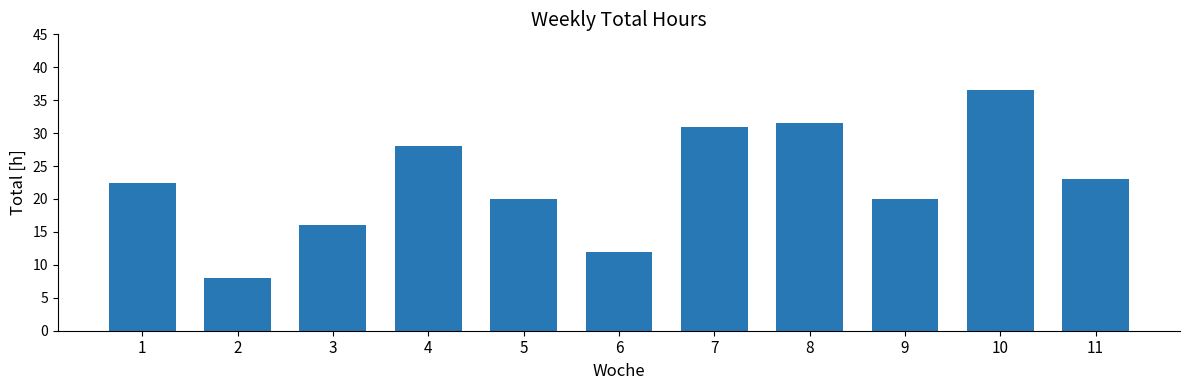

What is the approximate value at 1?

22.5